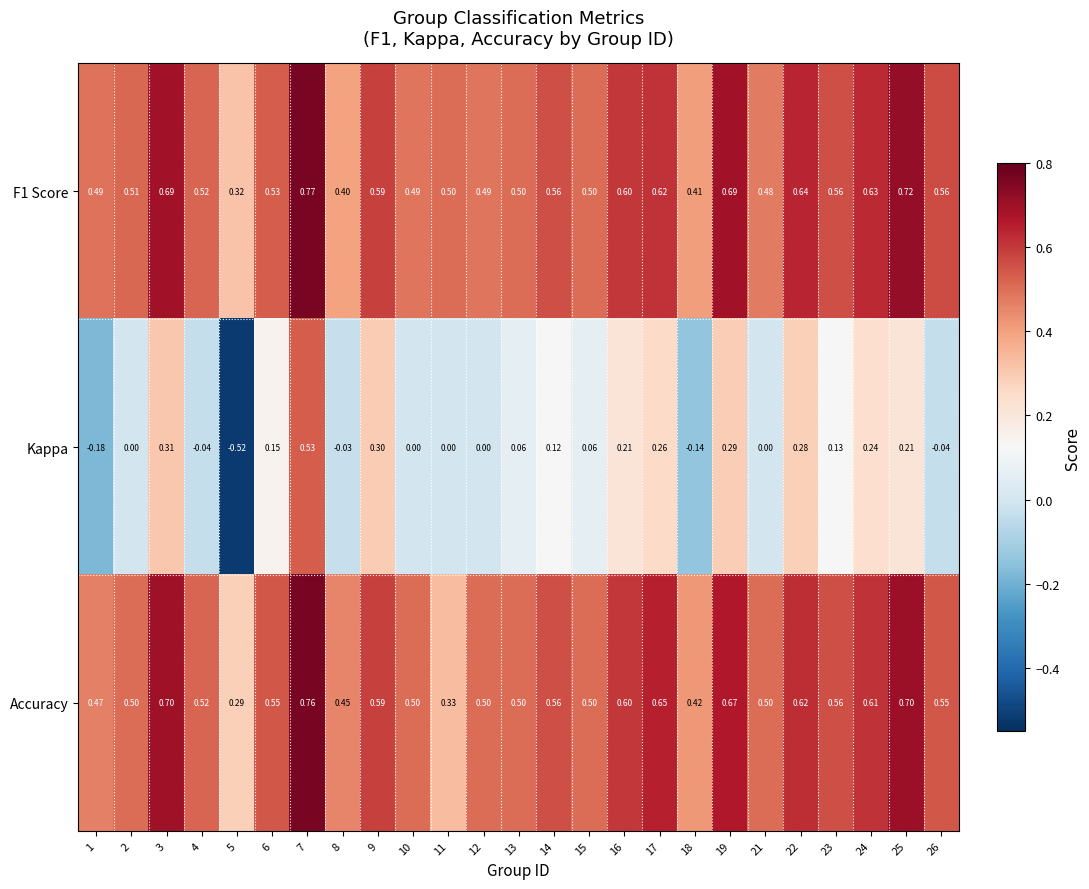

Is the value of Accuracy at 9 greater than the value of Kappa at 26?

Yes